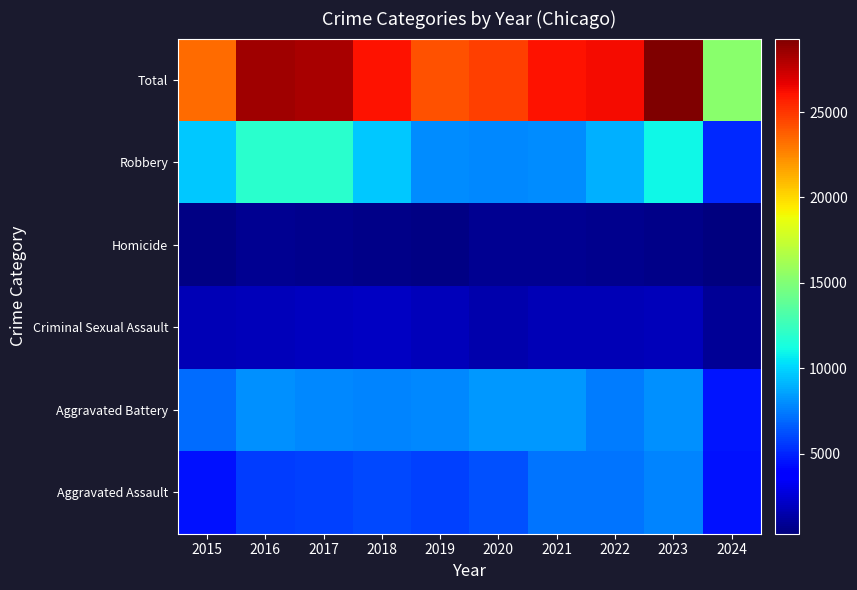

Reading left to right, what are all the values shown in this chart?

Aggravated Assault: 2015=4480	2016=5713	2017=5793	2018=6001	2019=5841	2020=6265	2021=7242	2022=7280	2023=7710	2024=4431
Aggravated Battery: 2015=7019	2016=8086	2017=7845	2018=7735	2019=7858	2020=8320	2021=8347	2022=7491	2023=8079	2024=4543
Criminal Sexual Assault: 2015=1703	2016=1850	2017=1975	2018=2033	2019=1910	2020=1488	2021=1738	2022=1798	2023=1826	2024=914
Homicide: 2015=496	2016=786	2017=672	2018=588	2019=499	2020=787	2021=804	2022=724	2023=626	2024=328
Robbery: 2015=9638	2016=11960	2017=11880	2018=9681	2019=7995	2020=7855	2021=7920	2022=8962	2023=11055	2024=5121
Total: 2015=23336	2016=28395	2017=28165	2018=26038	2019=24103	2020=24715	2021=26051	2022=26255	2023=29296	2024=15337